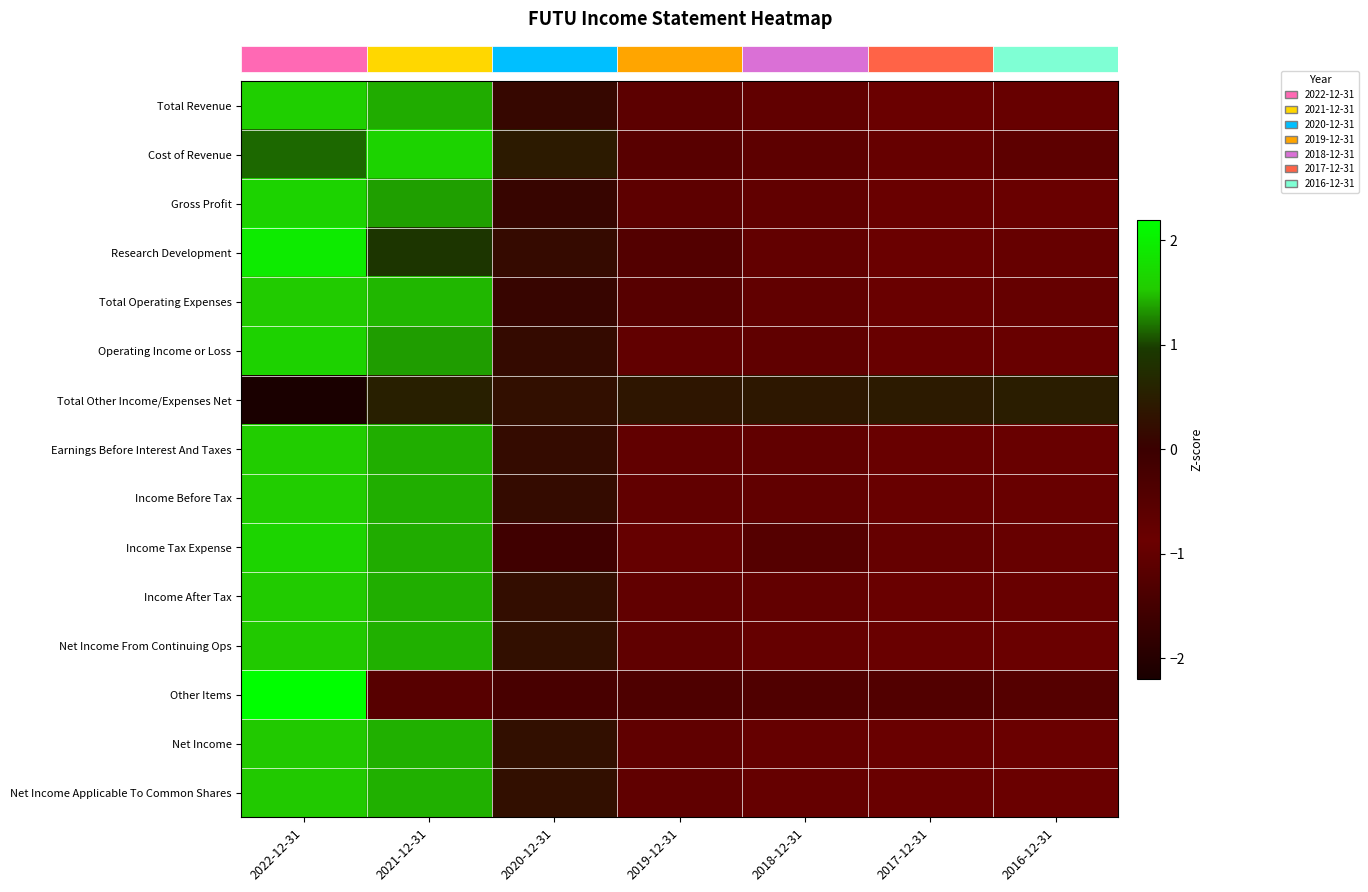

How many categories are shown in the chart?

7